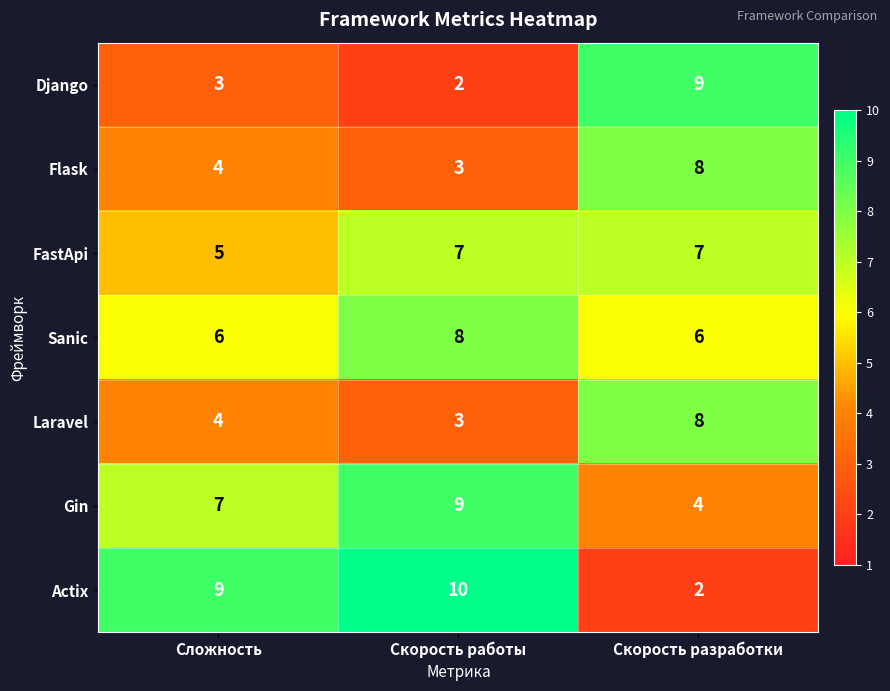

The value of Actix at Скорость разработки is 1. True or false?

False